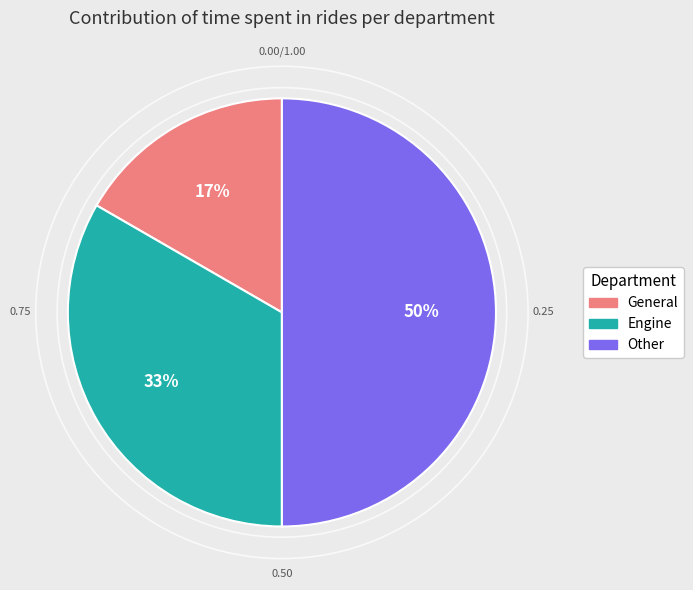

To the nearest percent, what is the difference between the Other and Engine slice percentages?

17%